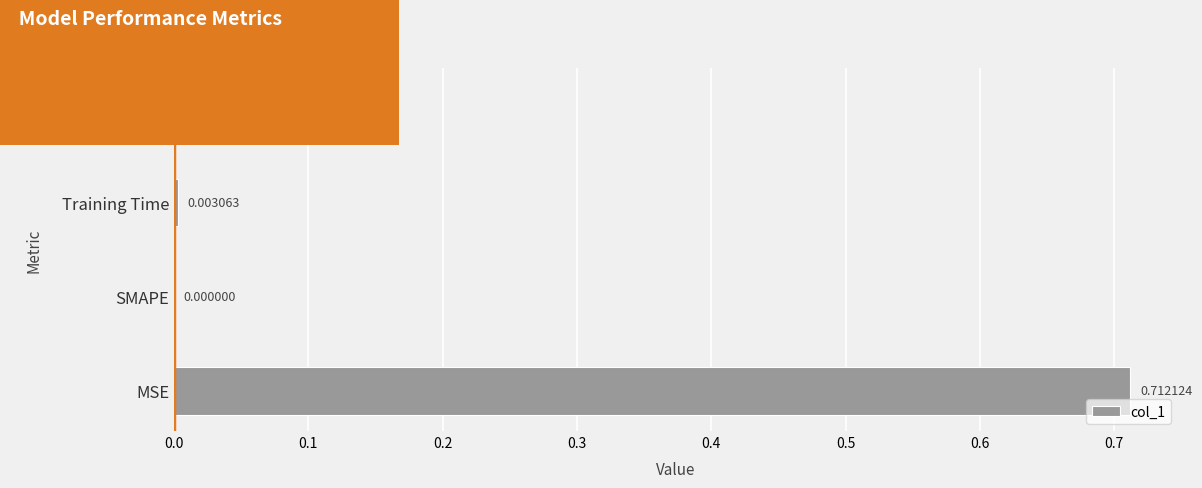

Which category has the highest value across all series?

MSE